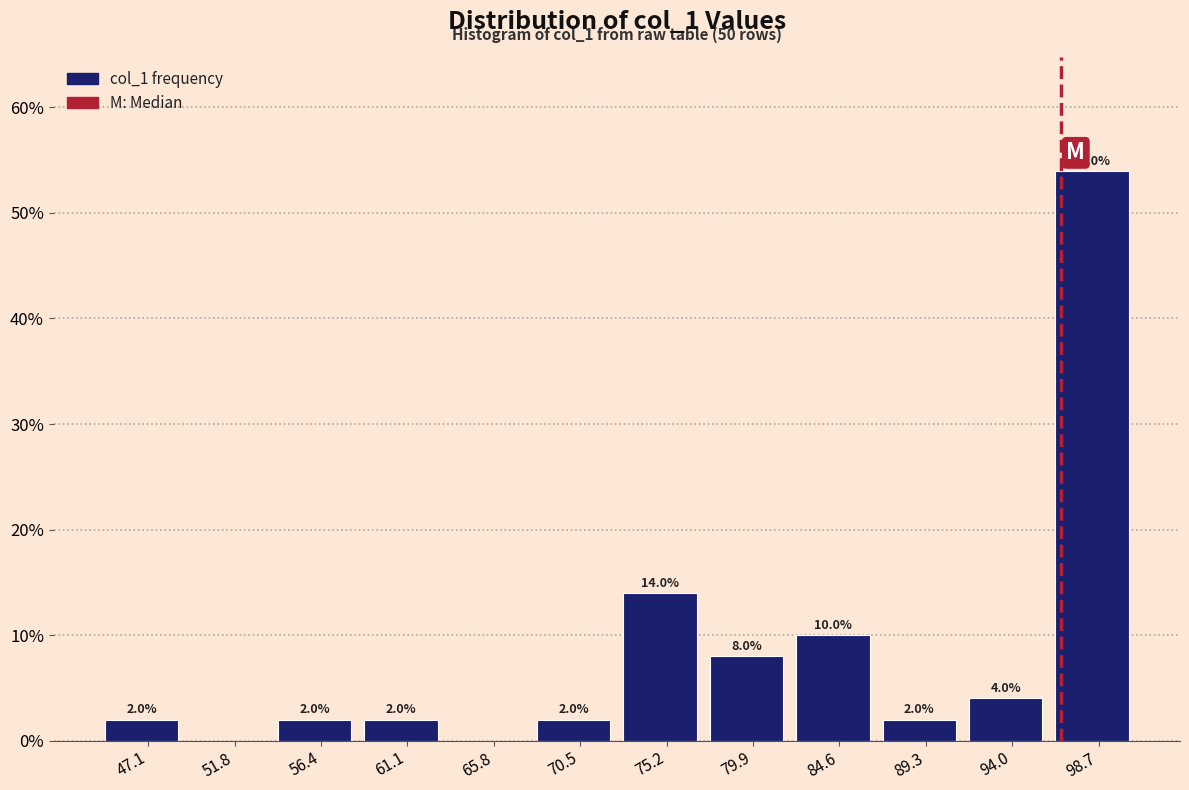

Over which range of the x-axis is the bar tallest?

96.5 to 101.0